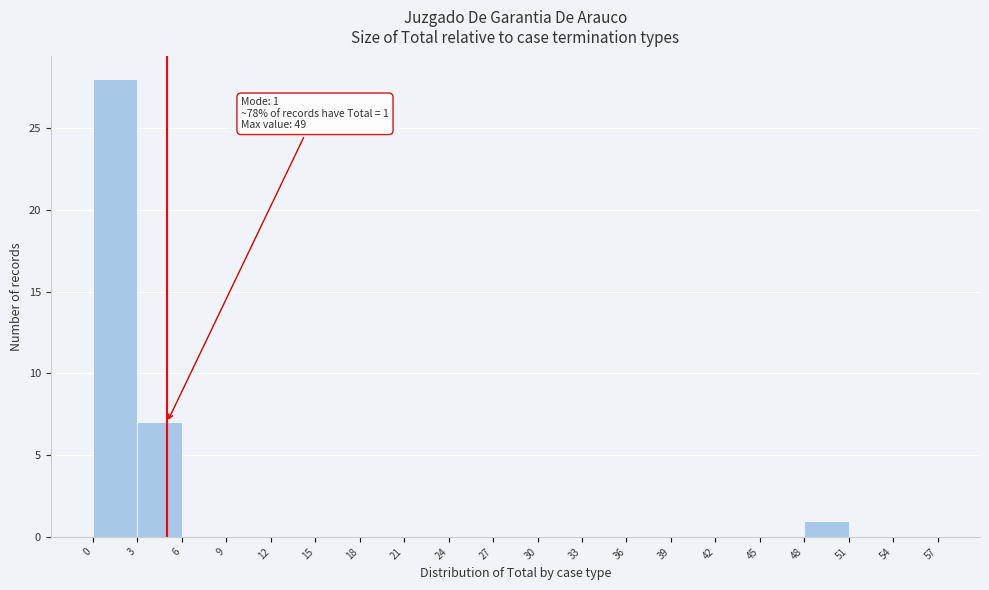

Over which range of the x-axis is the bar tallest?

0 to 3